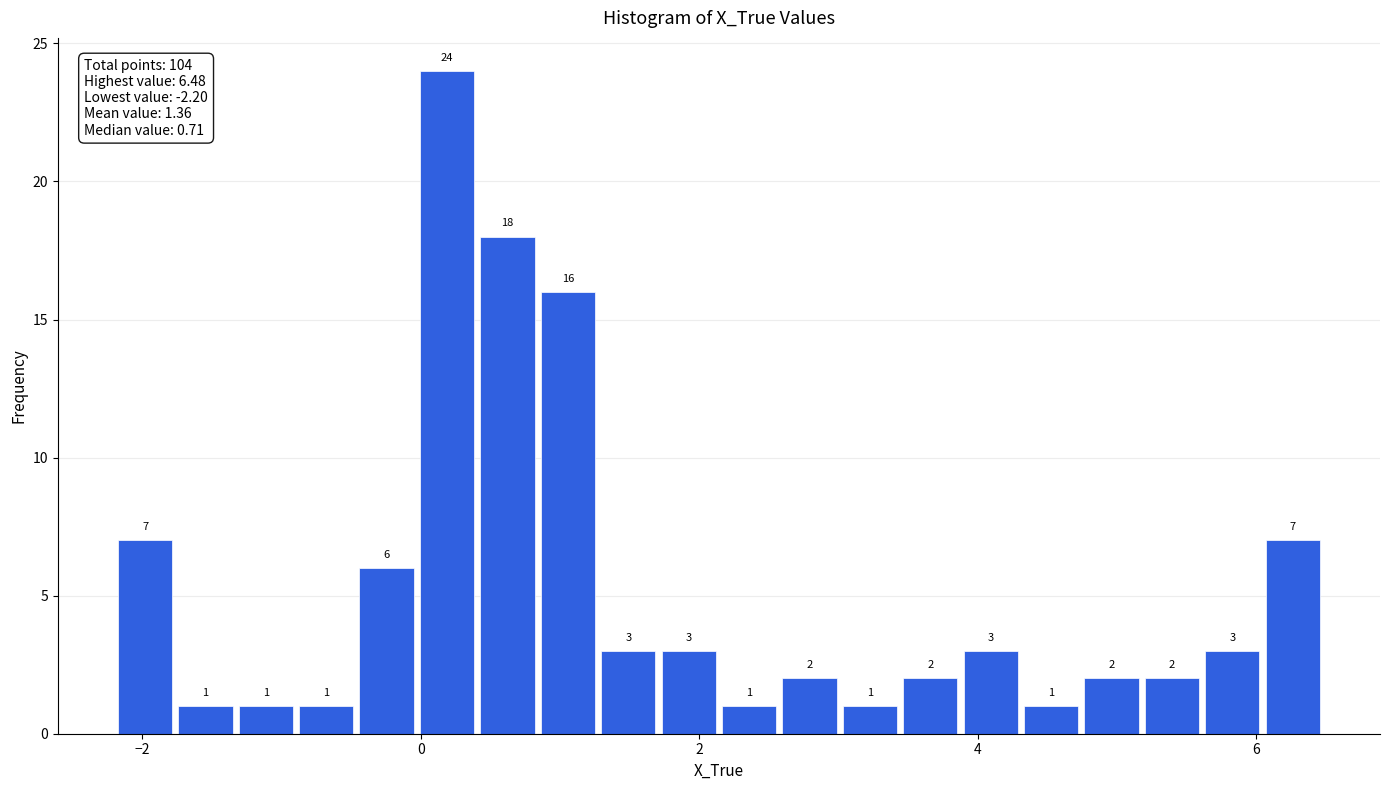

Around what value on the x-axis is the tallest bar? Give the approximate position of its centre, as read against the axis.

0.2